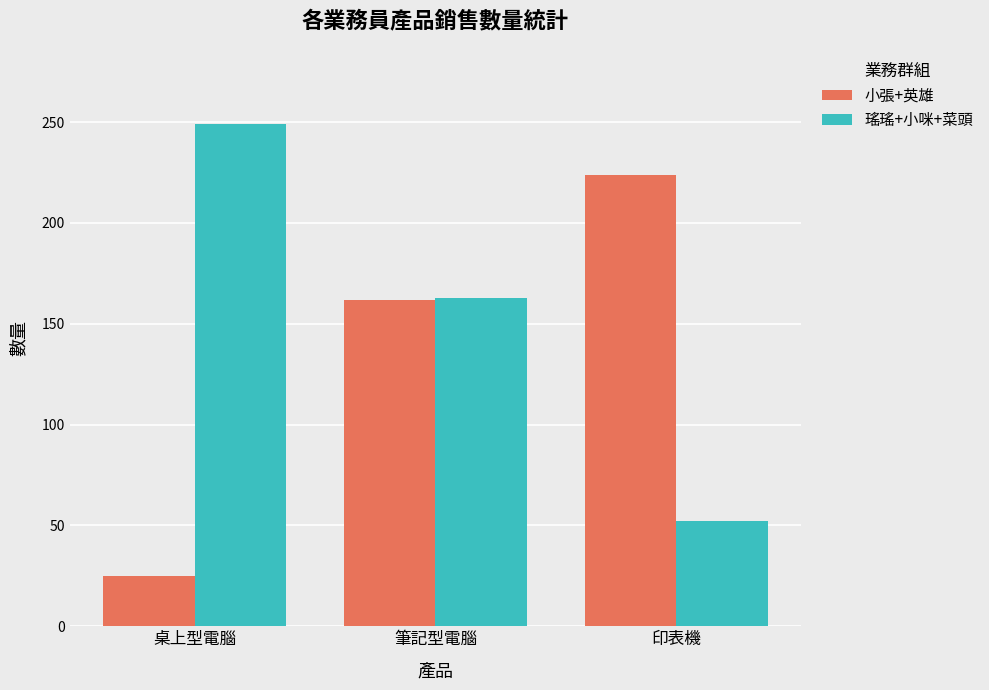

How many data points does each series have?

3